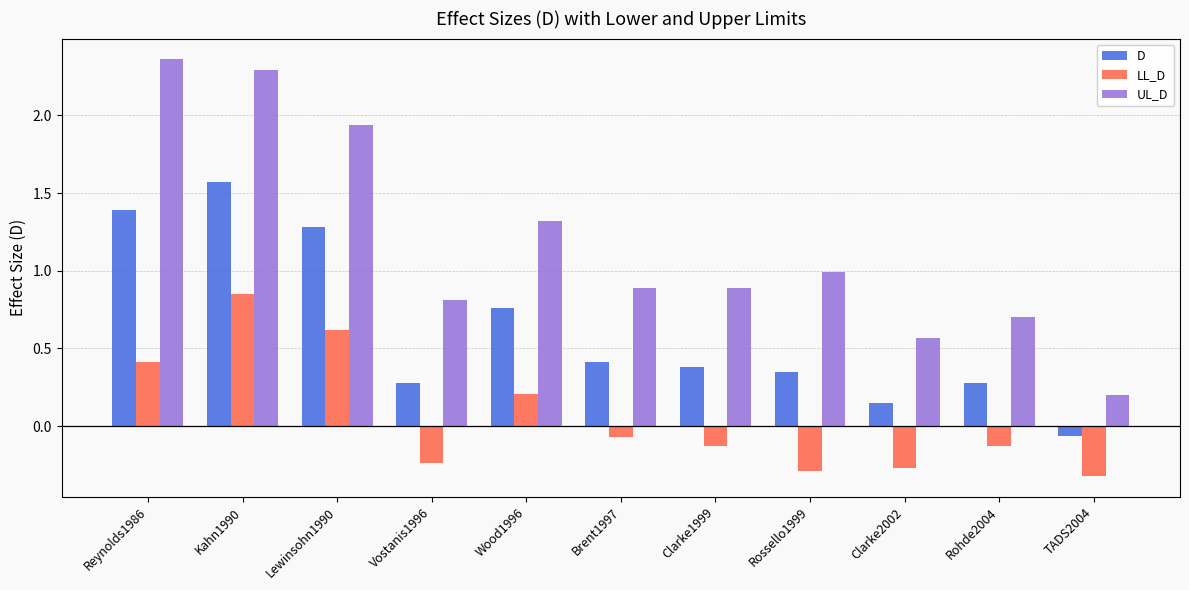

At which label does D reach its minimum?

TADS2004